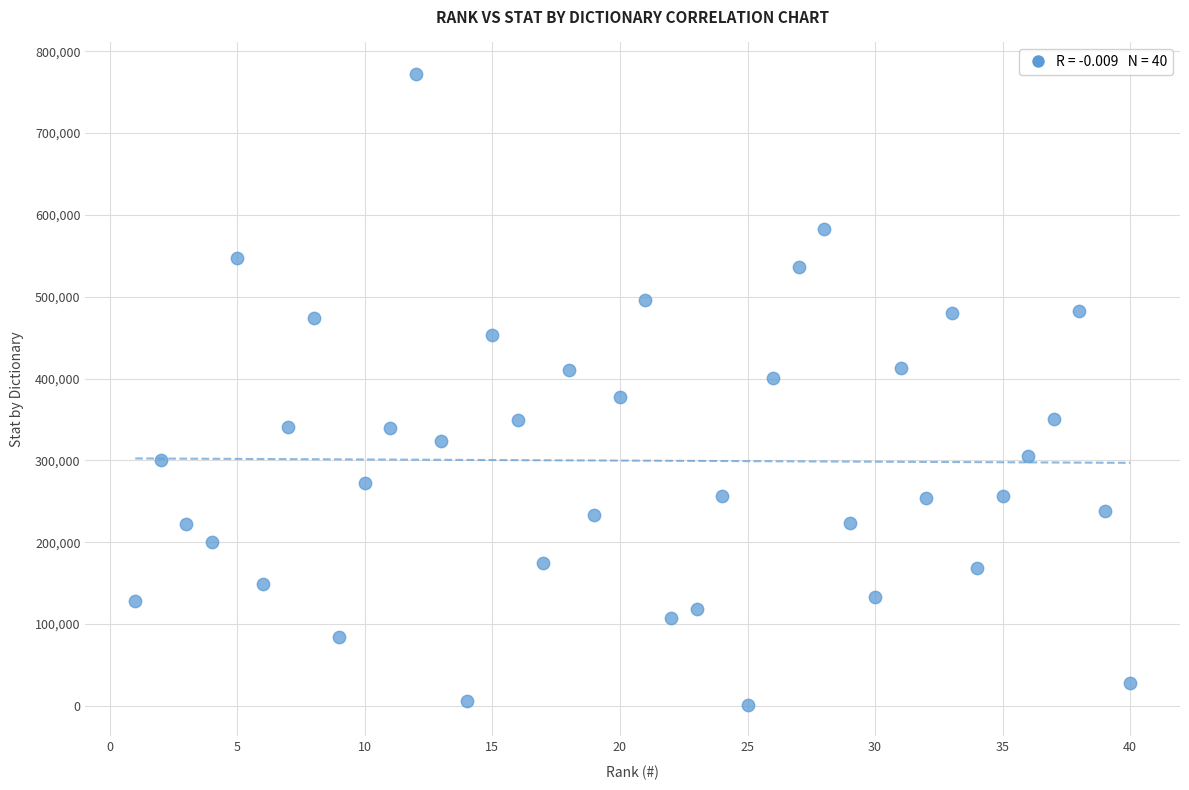

What is the range of Y values (max minus min)?

771033